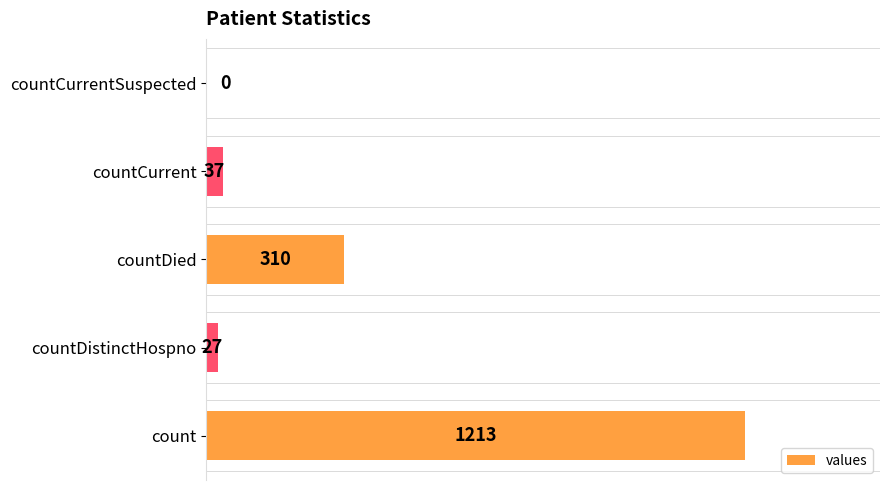

What is the average value?

317